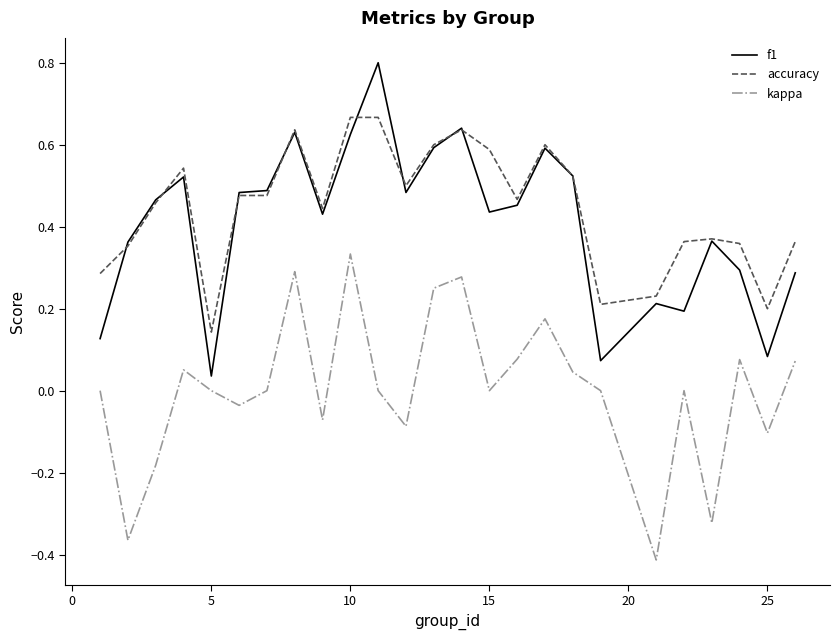

What is the maximum value shown in the chart?

0.8